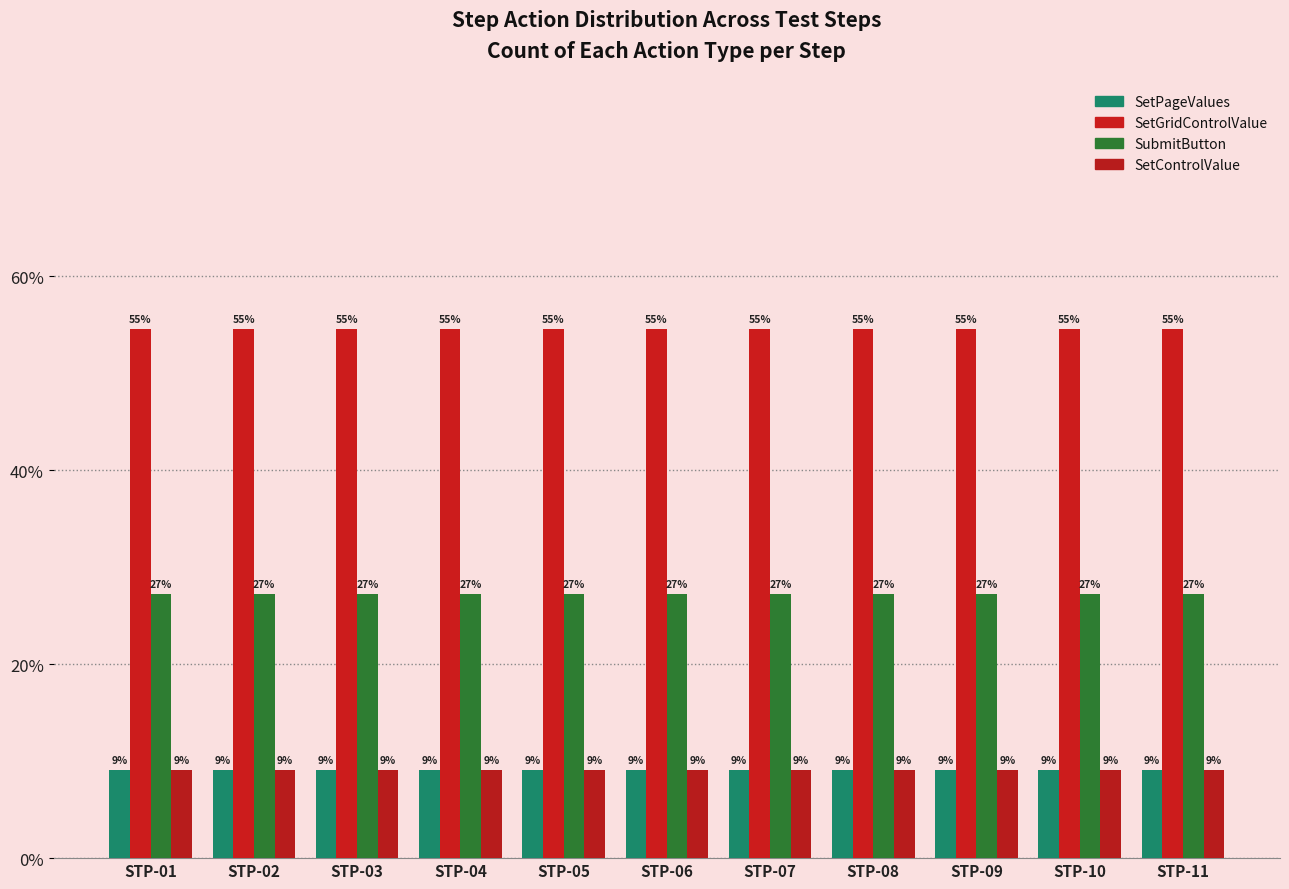

Are the bars grouped side by side (vs. stacked)?

Yes